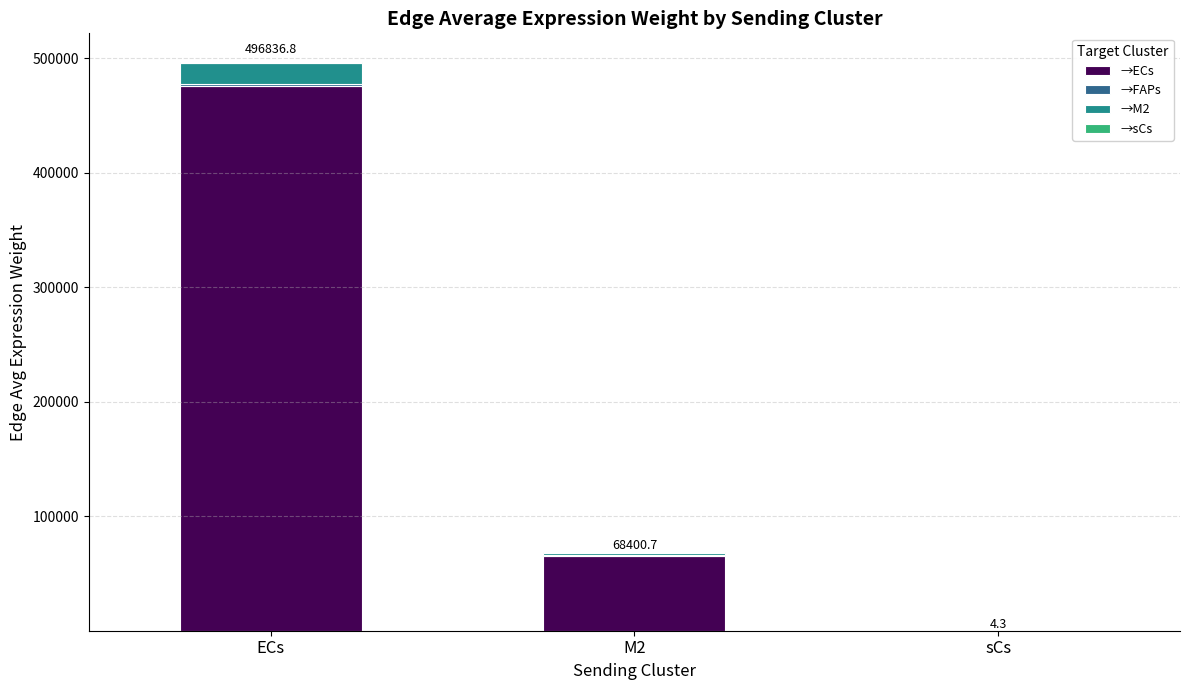

Which category has the highest value in the →ECs series?

ECs